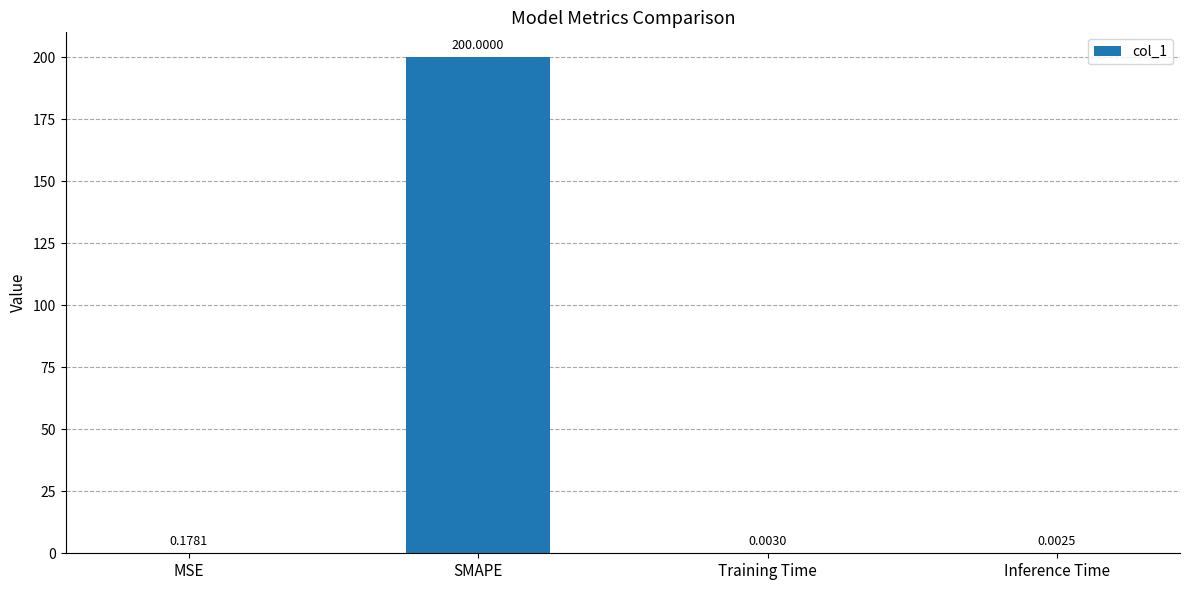

What is the sum of all values?

200.2